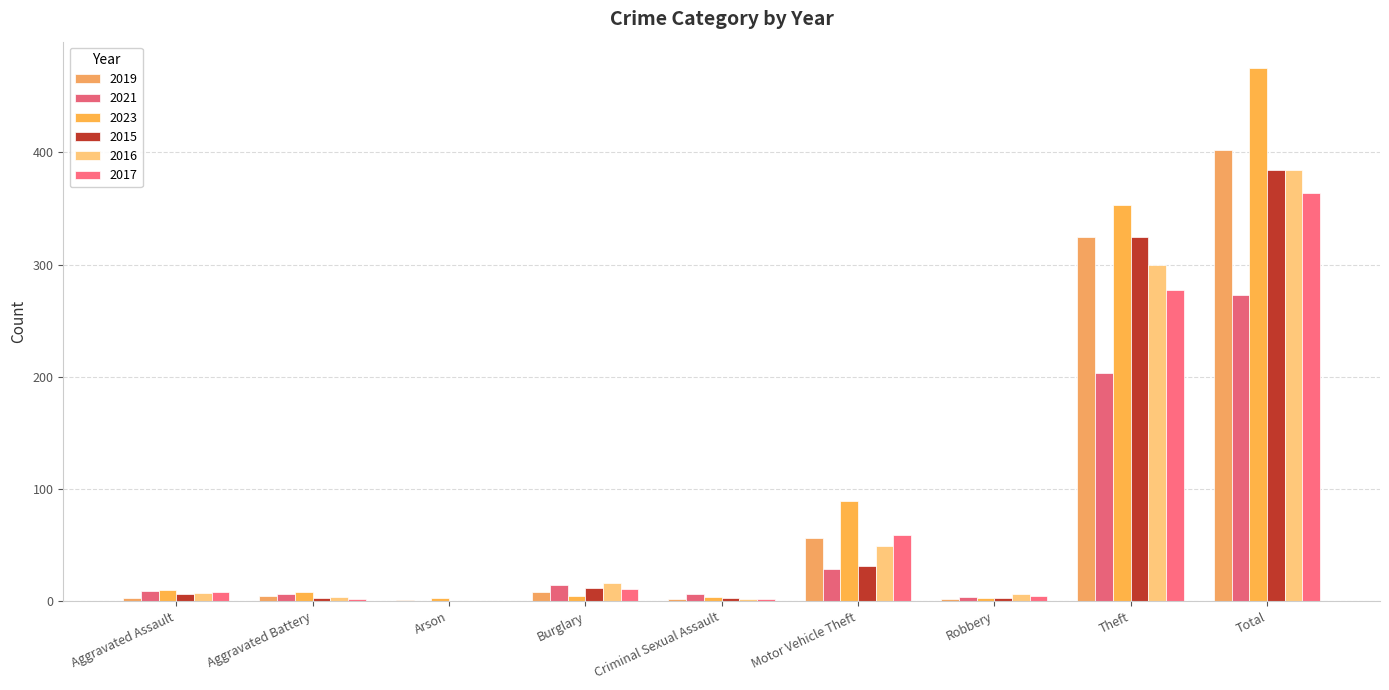

Does the chart contain stacked bars?

No